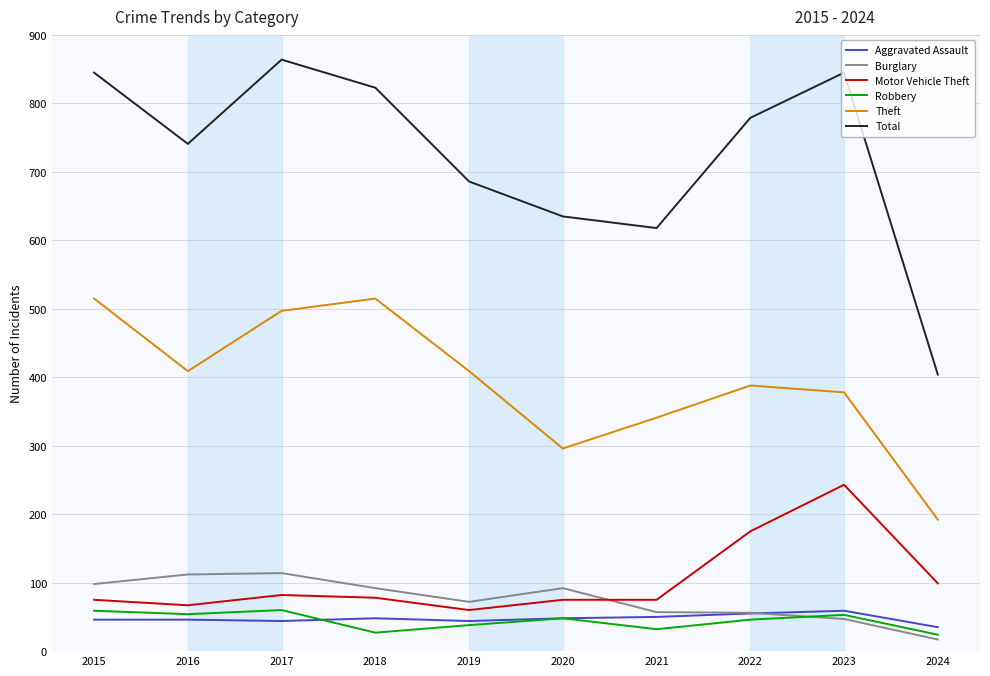

Between 2017 and 2022, which series saw the biggest shift?

Theft